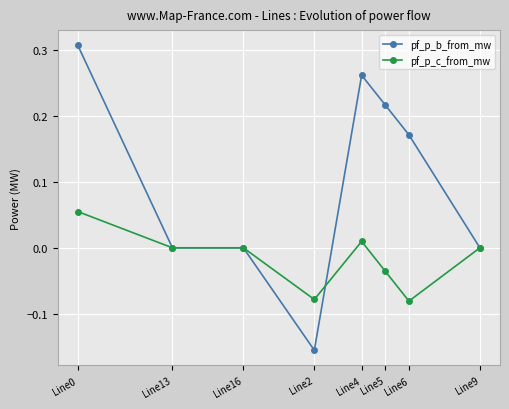

How many series are shown in this chart?

2